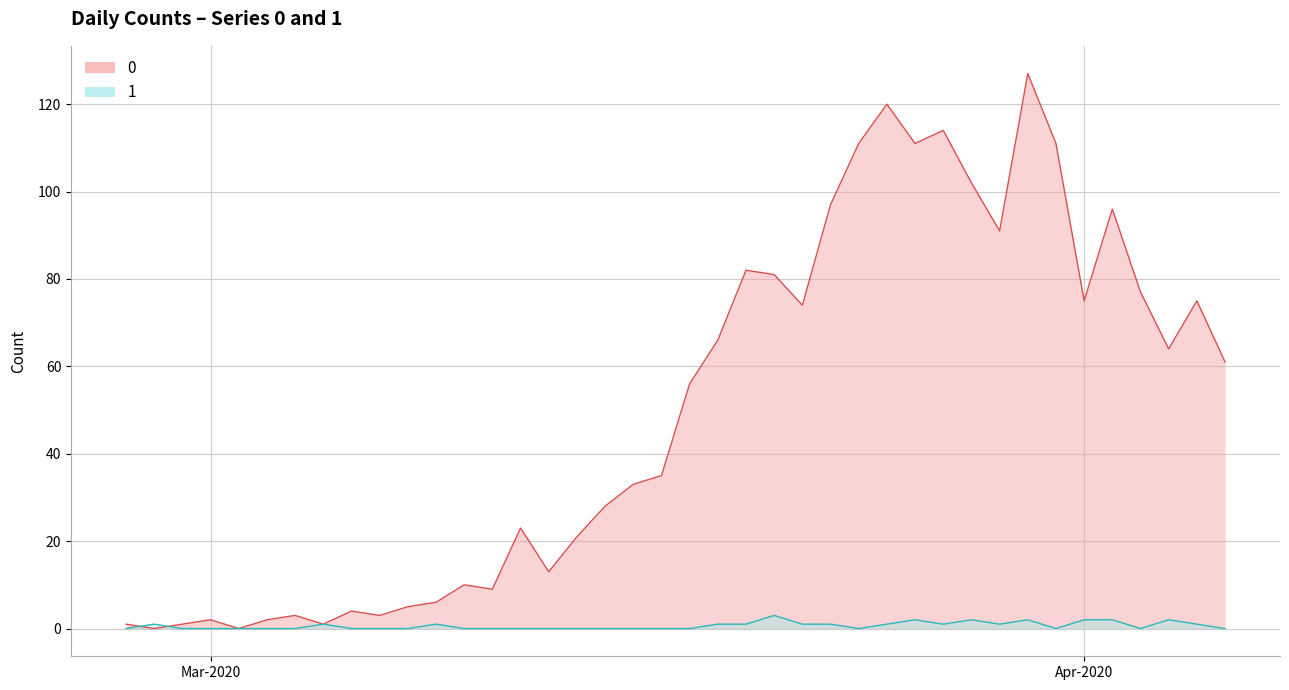

At which category is the sum across all series the highest?

2020-03-30